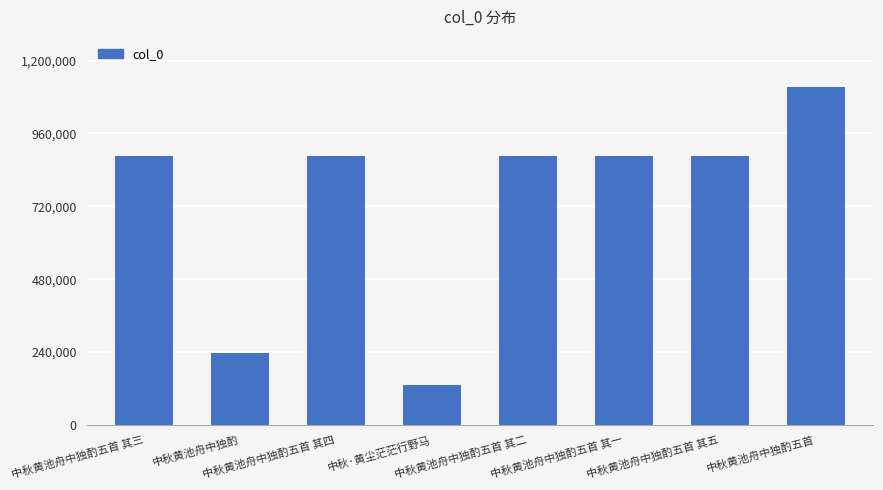

Does the chart contain any negative values?

No